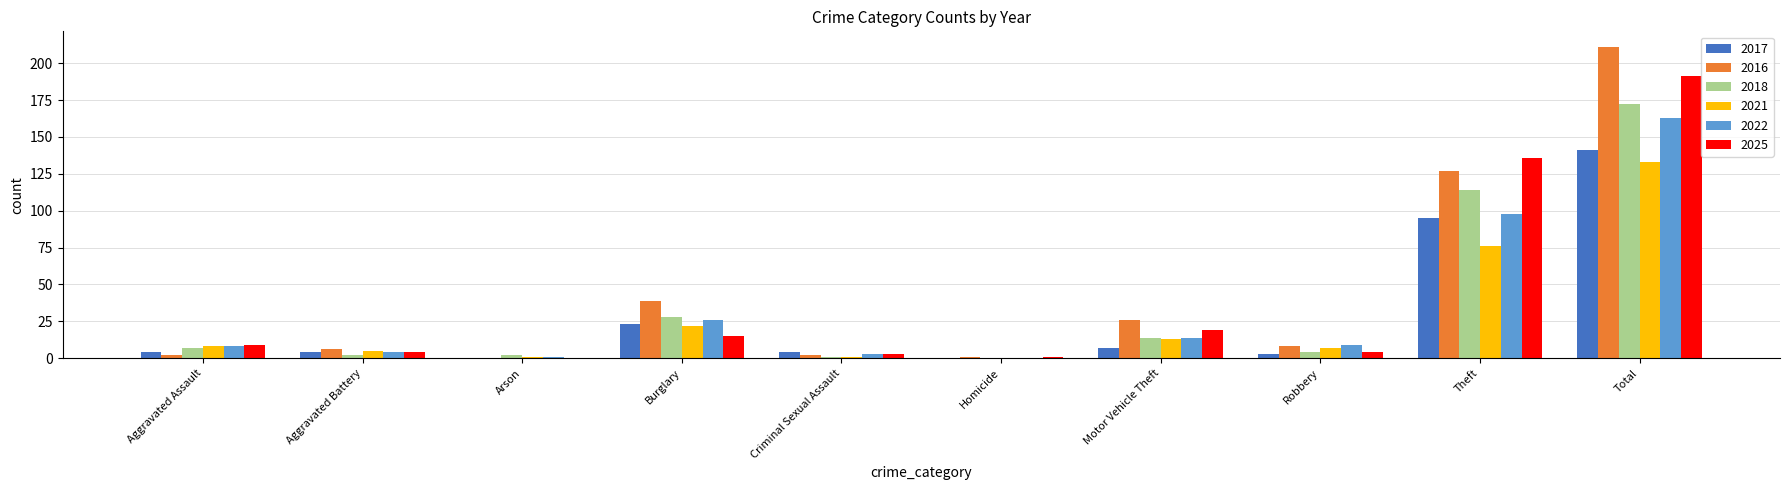

Which category has the highest value across all series?

Total